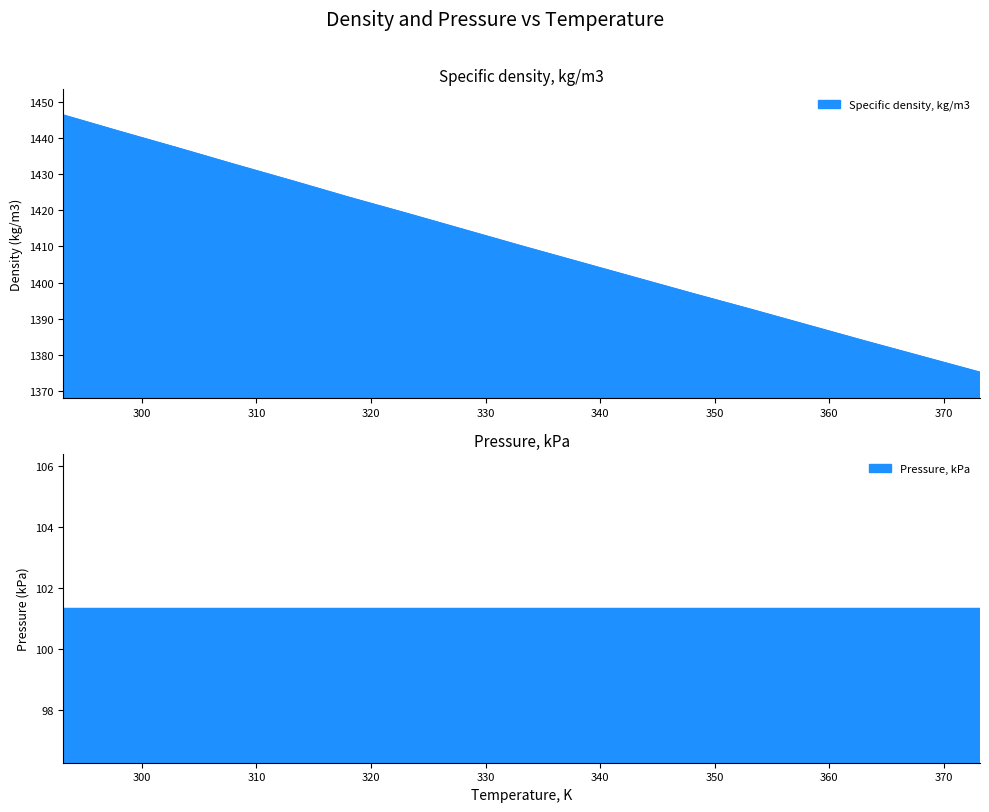

What is the label of the 2nd point from the right?

368.15